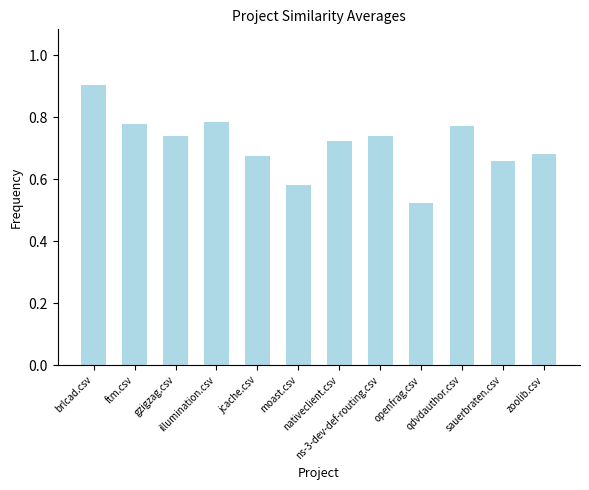

How many values are between 0 and 1?

12